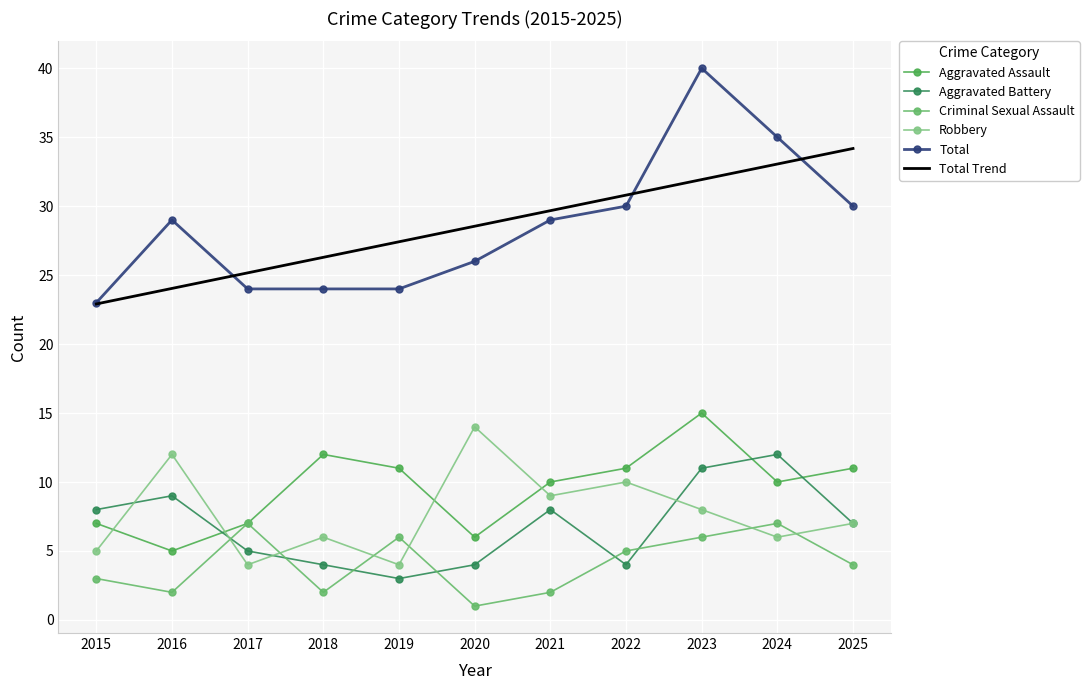

How many categories are shown in the chart?

11